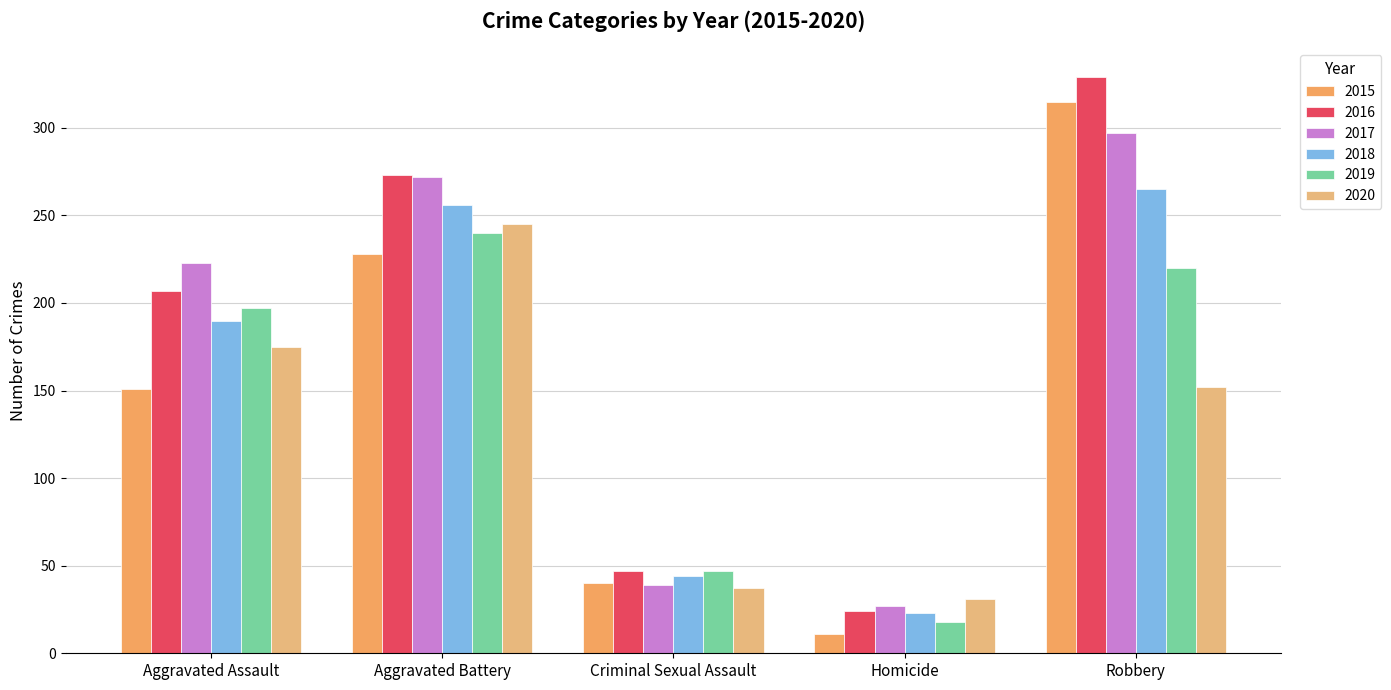

What is the difference between the maximum and minimum values in the 2017 series?

270